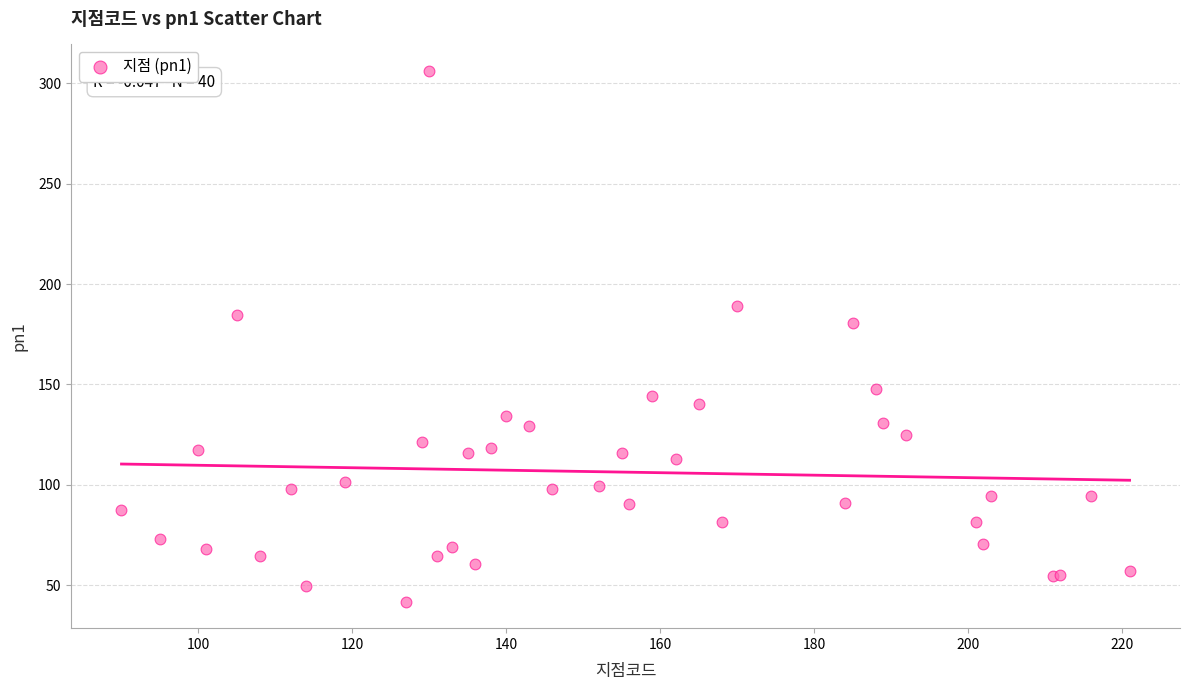

What Y value in the scatter plot is closest to 174?

180.6